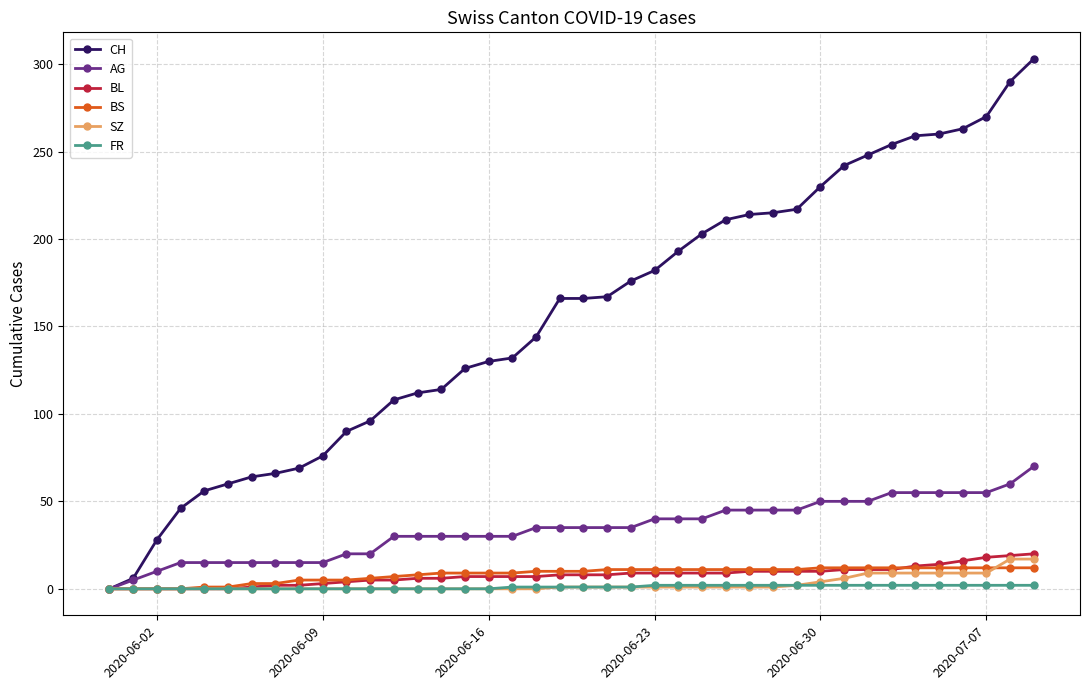

What is the highest value of the BS series?

12